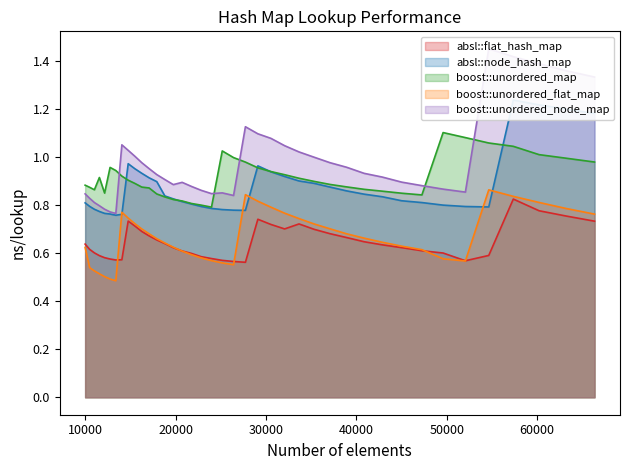

Is it true that absl::flat_hash_map equals 0.6 at 52069?

True